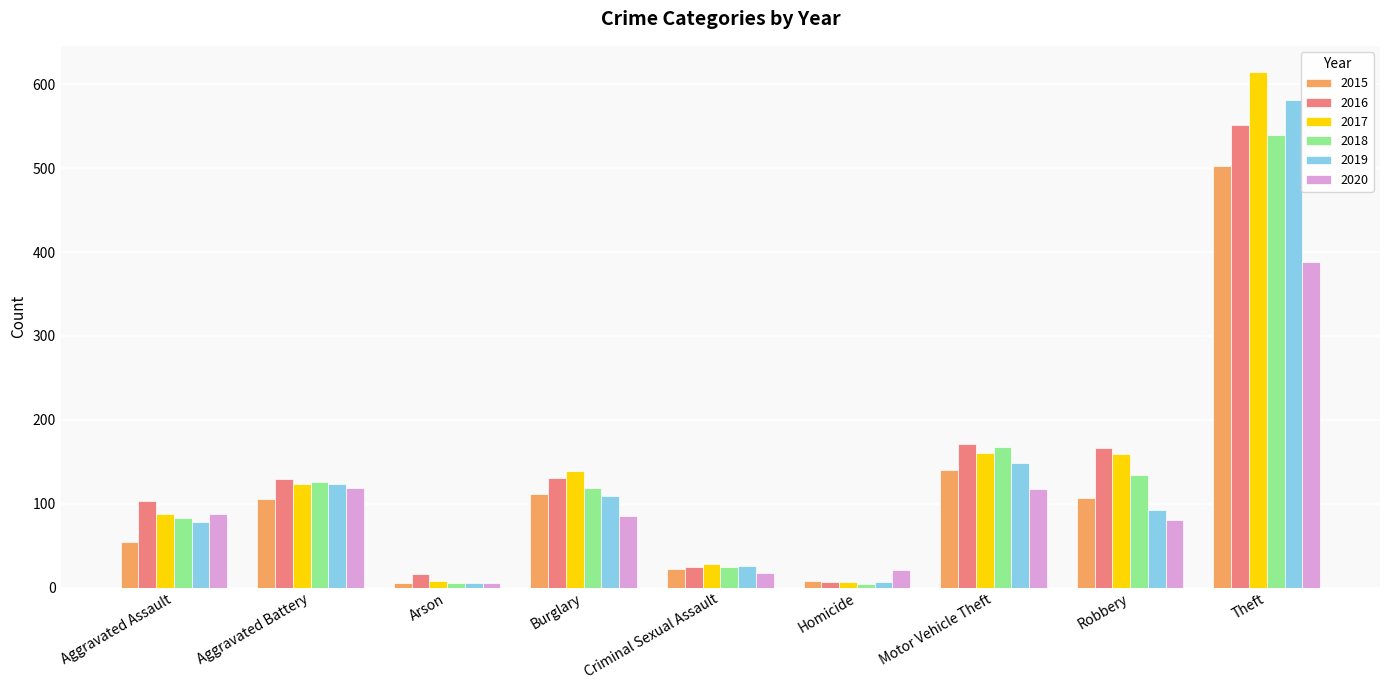

Where is 2017 nearest to the value 311?

Motor Vehicle Theft